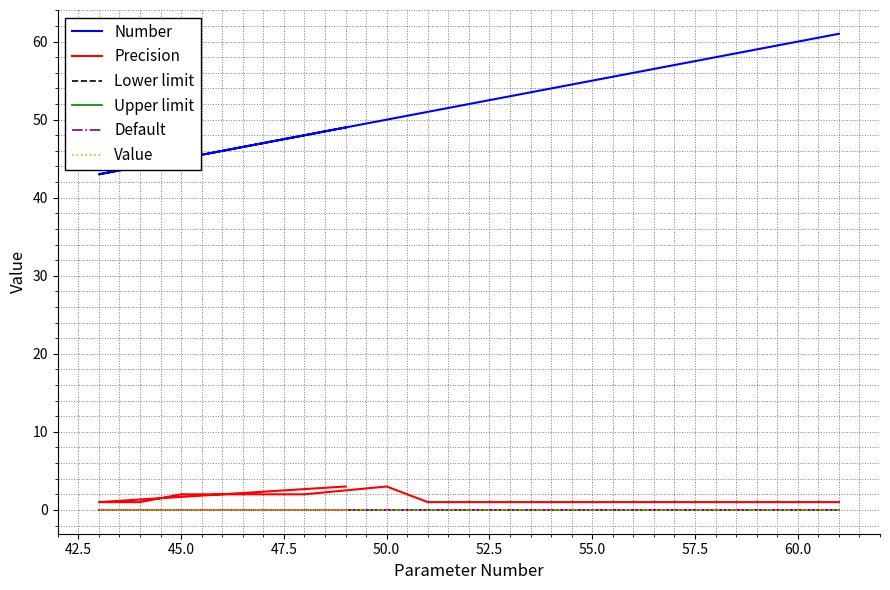

Does the chart display data point markers on the line(s)?

No